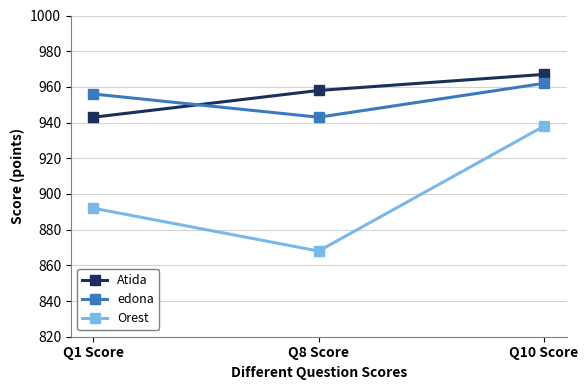

What is the sum of the edona values at Q1 Score and Q8 Score?

1899